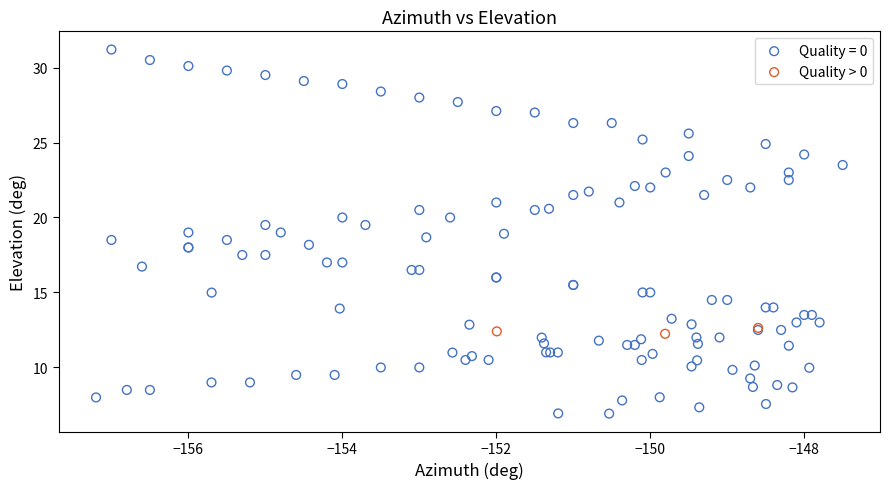

Which series reaches the maximum Y coordinate?

Quality = 0